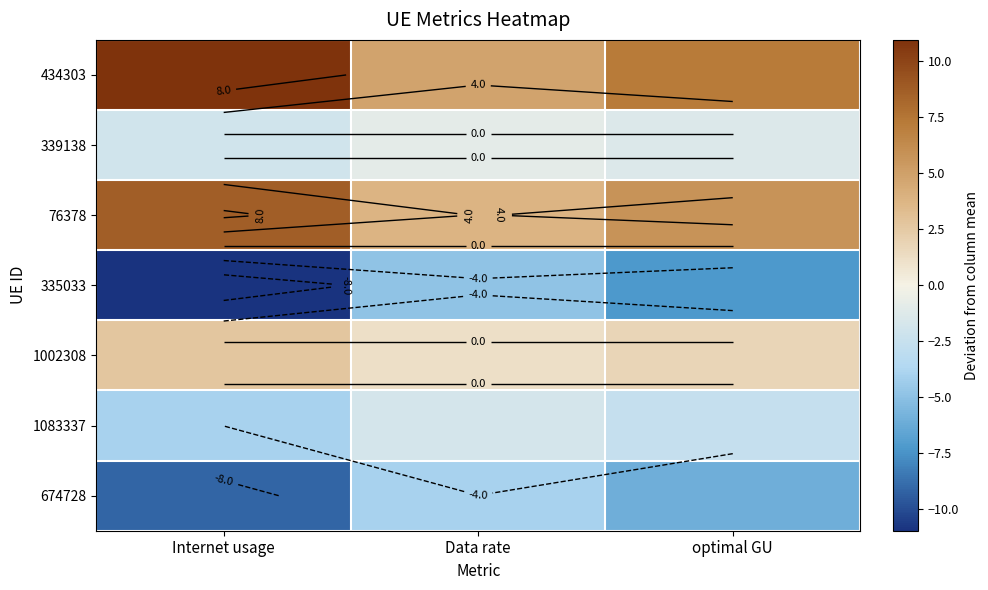

Count the number of data series in this chart.

7